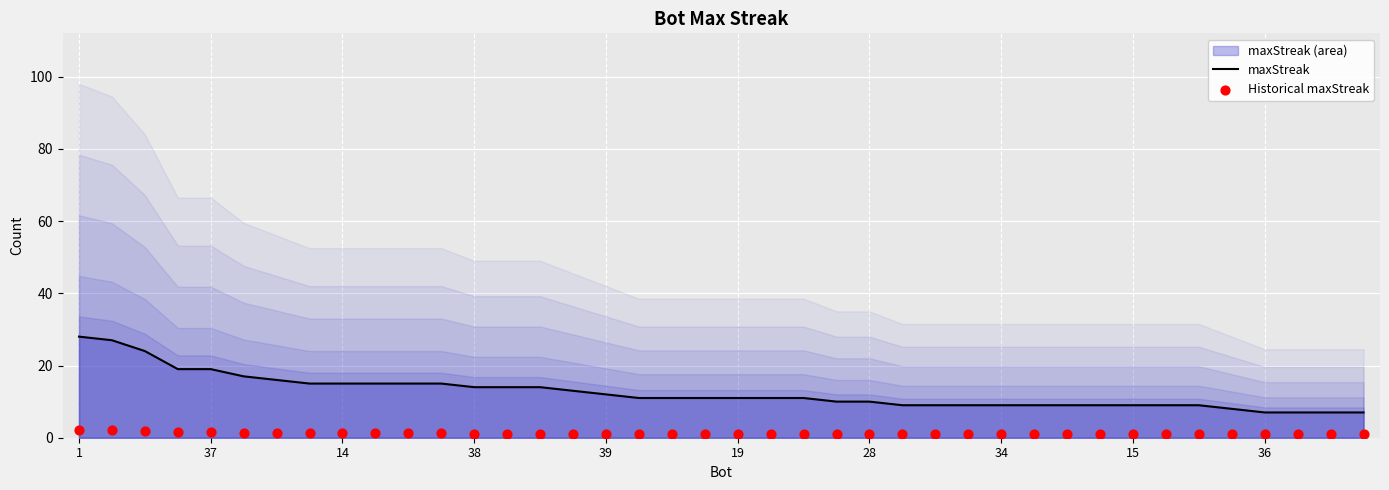

Which series contains the lowest Y value?

Historical maxStreak